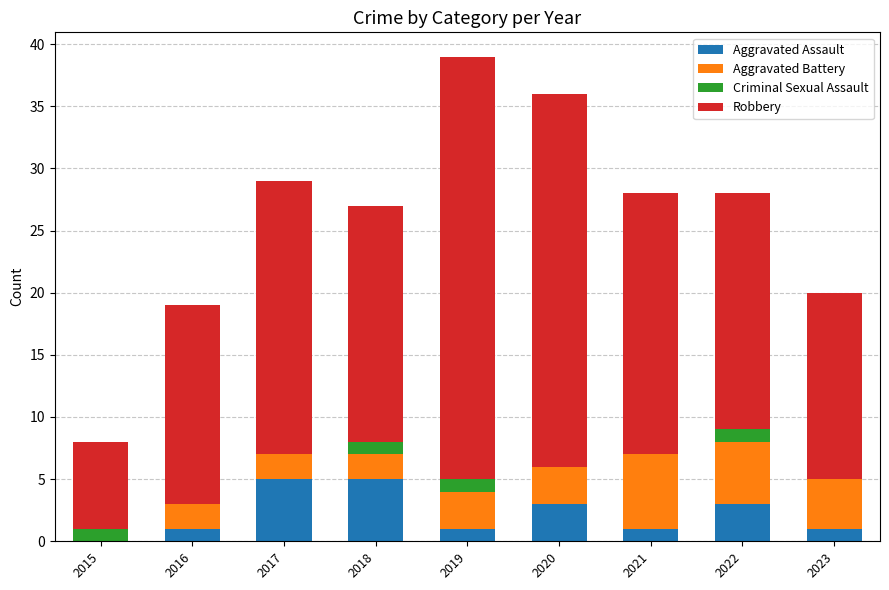

What is the approximate value of Aggravated Assault at 2022?

3